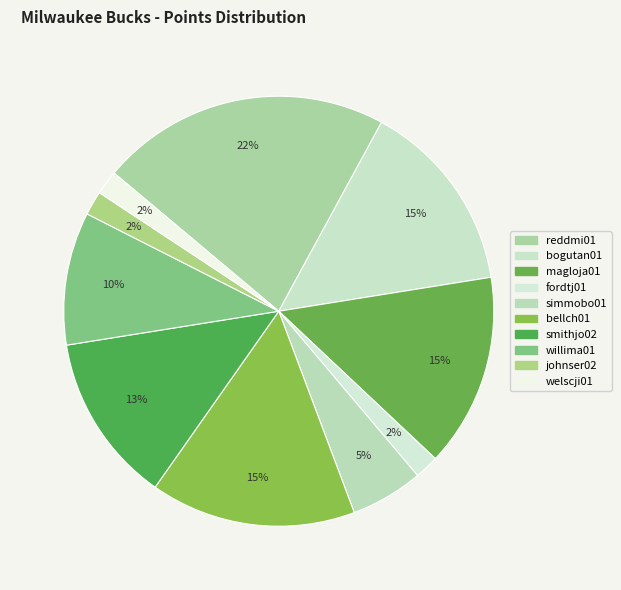

Which slice is the largest?

reddmi01